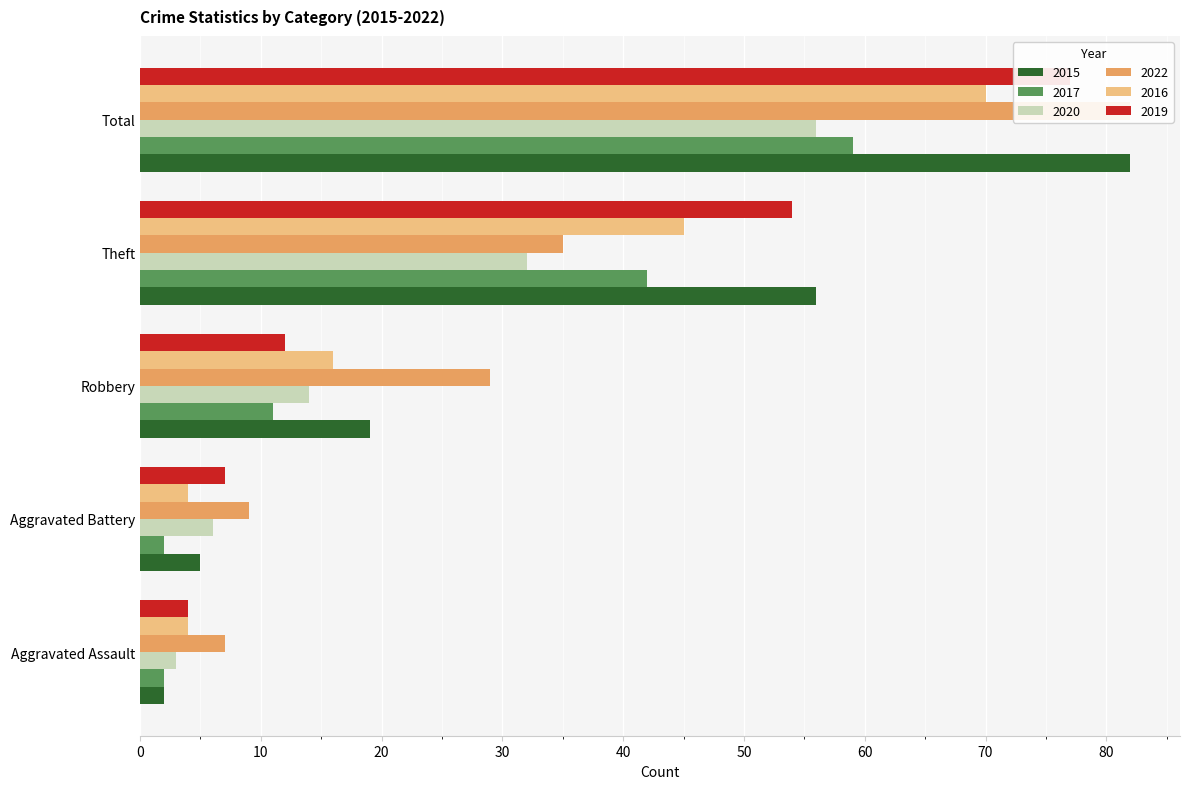

How many bars are there in total?

30